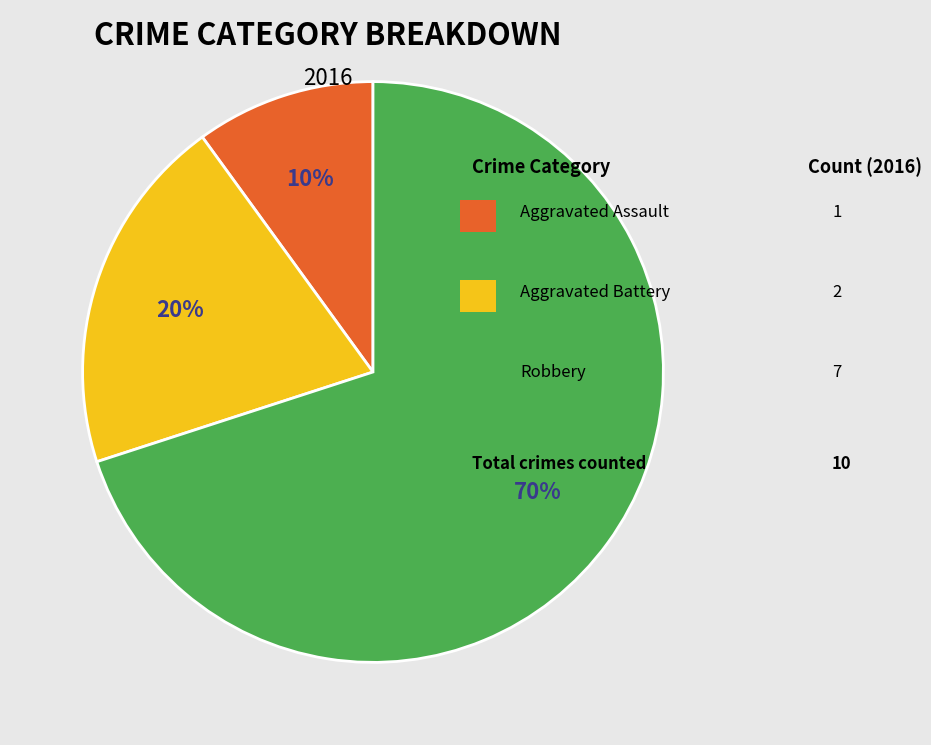

Is there a majority slice in this chart?

Yes